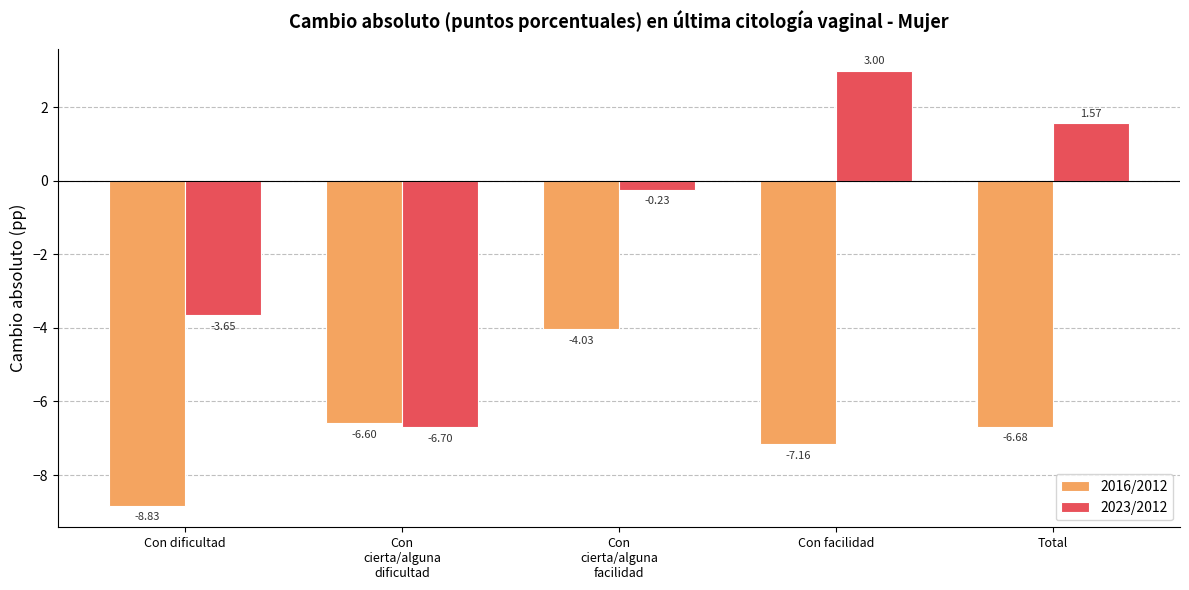

Which category has the lowest value across all series?

Con dificultad